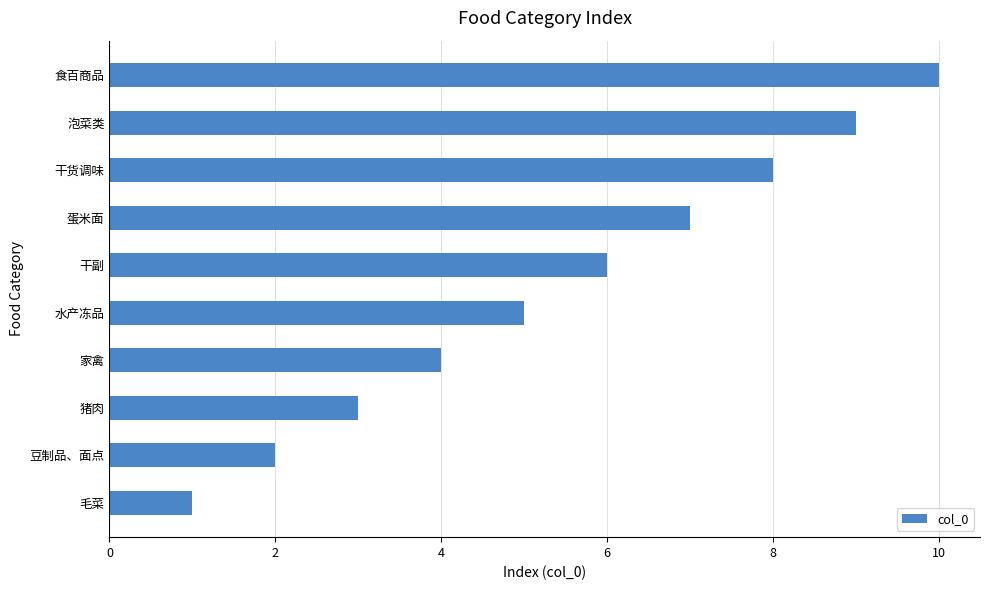

What is the ratio of the value at 干货调味 to the value at 猪肉?

2.7